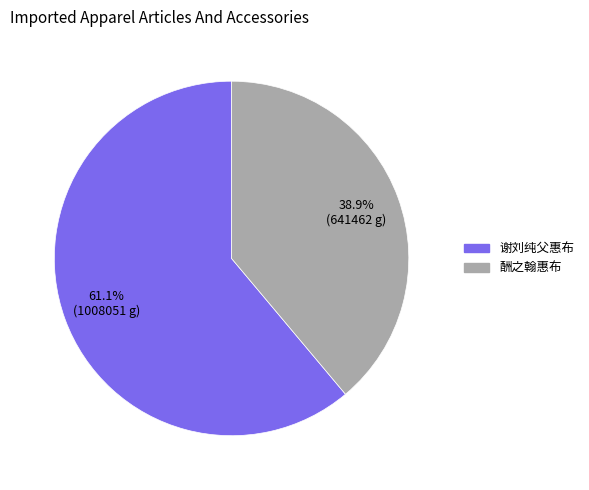

To the nearest percent, what is the average slice percentage?

50%